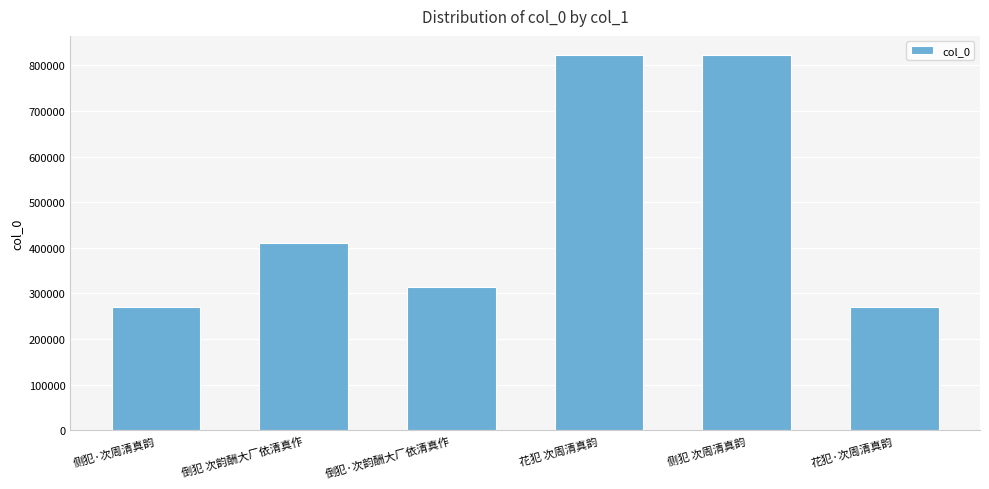

Is it true that the value at 侧犯·次周清真韵 is 404331?

False